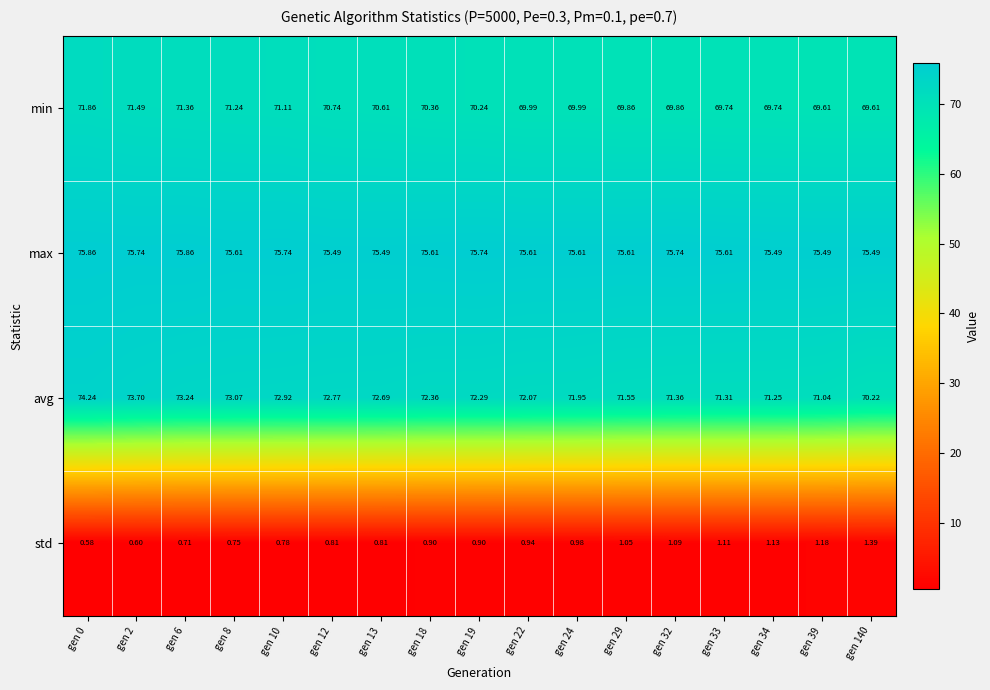

Rank the series at gen 10 from highest to lowest value.

max, avg, min, std